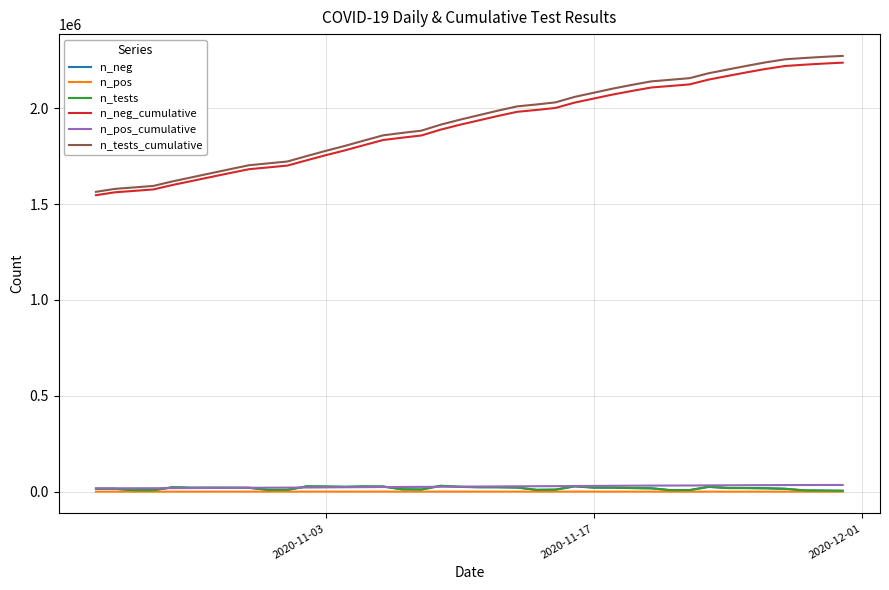

What is the greatest value displayed?

2272882